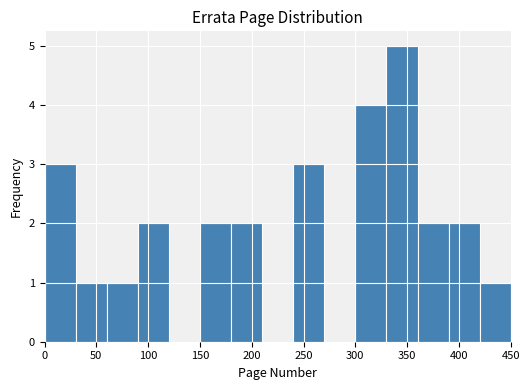

Reading left to right, list every bar in this chart as the range it spans on the x-axis followed by its height. The values are not printed on the chart, so give them approximately, as read against the axis.

0 to 30: 3
30 to 60: 1
60 to 90: 1
90 to 120: 2
120 to 150: 0
150 to 180: 2
180 to 210: 2
210 to 240: 0
240 to 270: 3
270 to 300: 0
300 to 330: 4
330 to 360: 5
360 to 390: 2
390 to 420: 2
420 to 450: 1